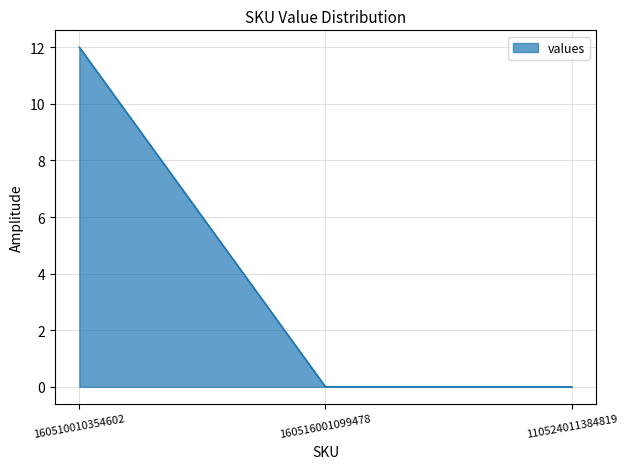

Which label corresponds to the largest value in the chart?

160510010354602